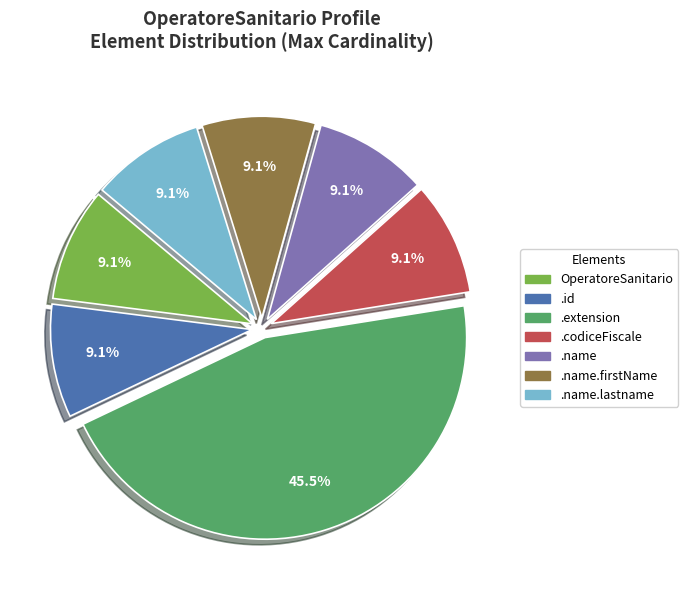

Is there a majority slice in this chart?

No